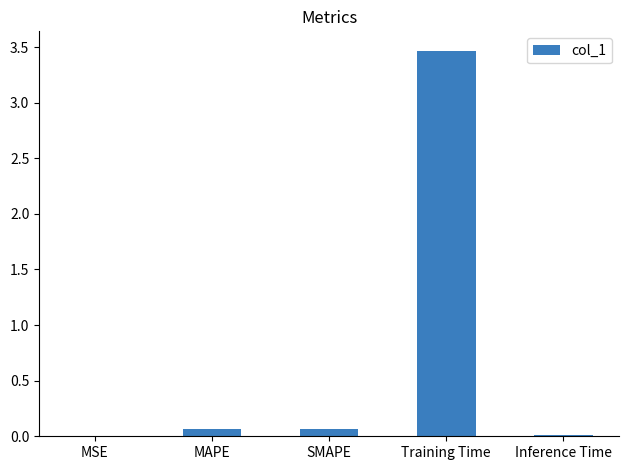

Which label corresponds to the largest value in the chart?

Training Time